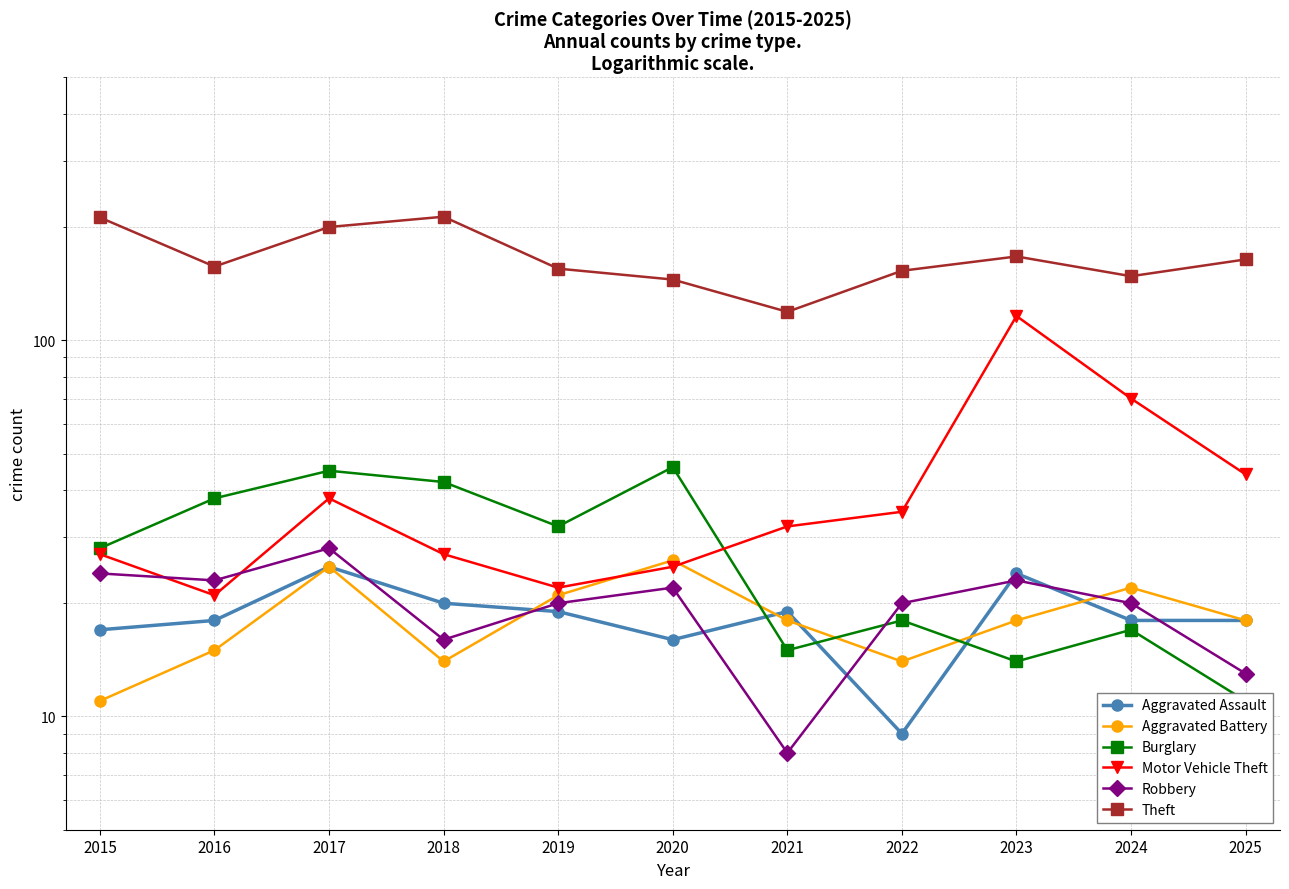

Reading left to right, list all the values displayed in this chart.

Aggravated Assault: 17	18	25	20	19	16	19	9	24	18	18
Aggravated Battery: 11	15	25	14	21	26	18	14	18	22	18
Burglary: 28	38	45	42	32	46	15	18	14	17	11
Motor Vehicle Theft: 27	21	38	27	22	25	32	35	116	70	44
Robbery: 24	23	28	16	20	22	8	20	23	20	13
Theft: 212	157	200	213	155	145	119	153	167	148	164